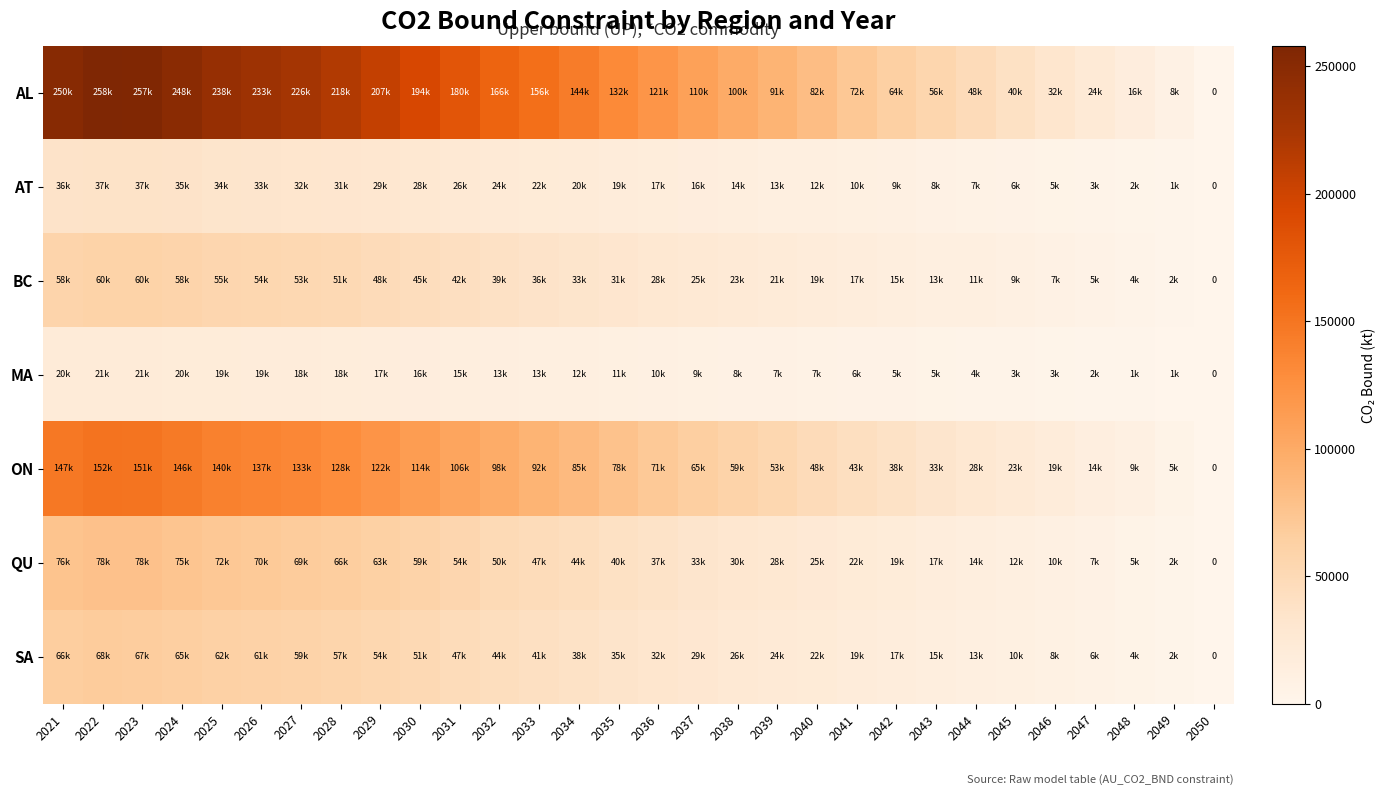

Where does the MA series first go above 10663?

2021